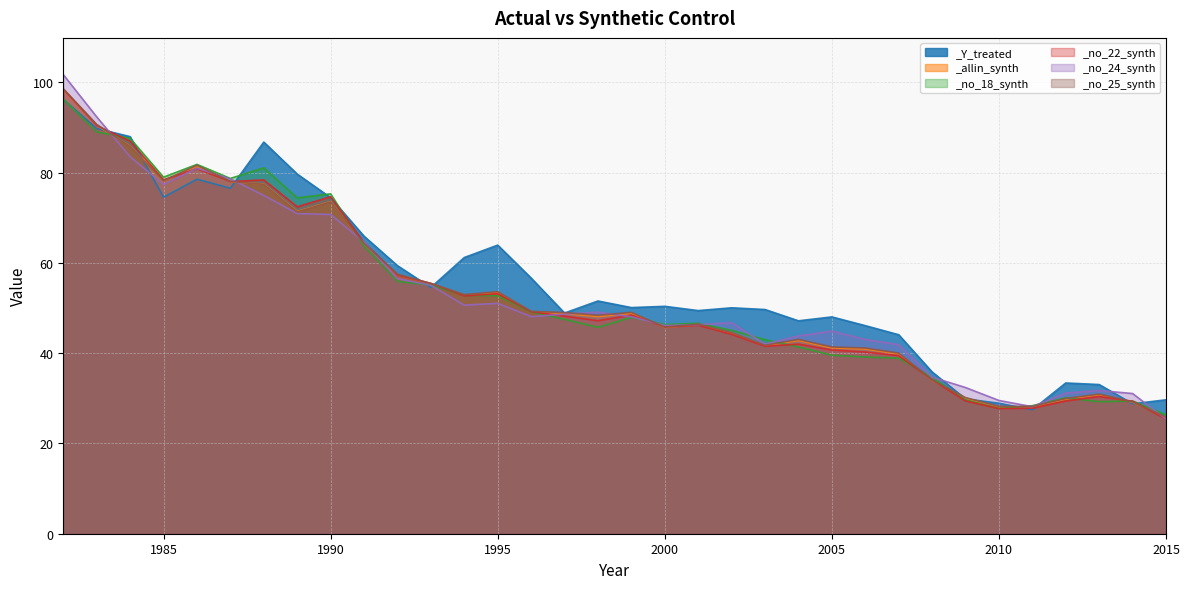

What is the total value across all series at 2013?

186.1